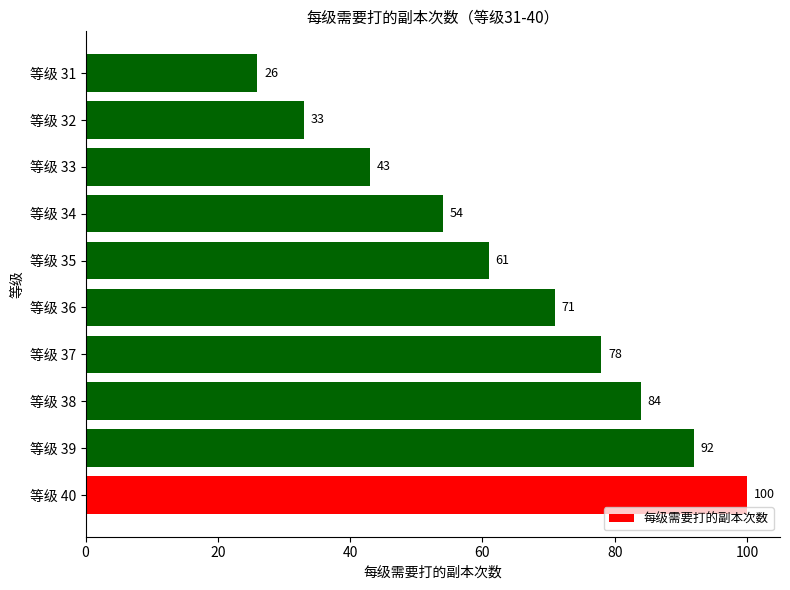

What is the smallest value displayed?

26